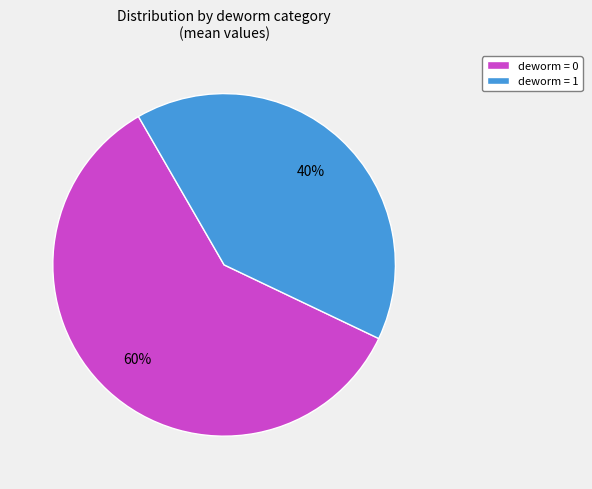

How many segments does this pie chart have?

2